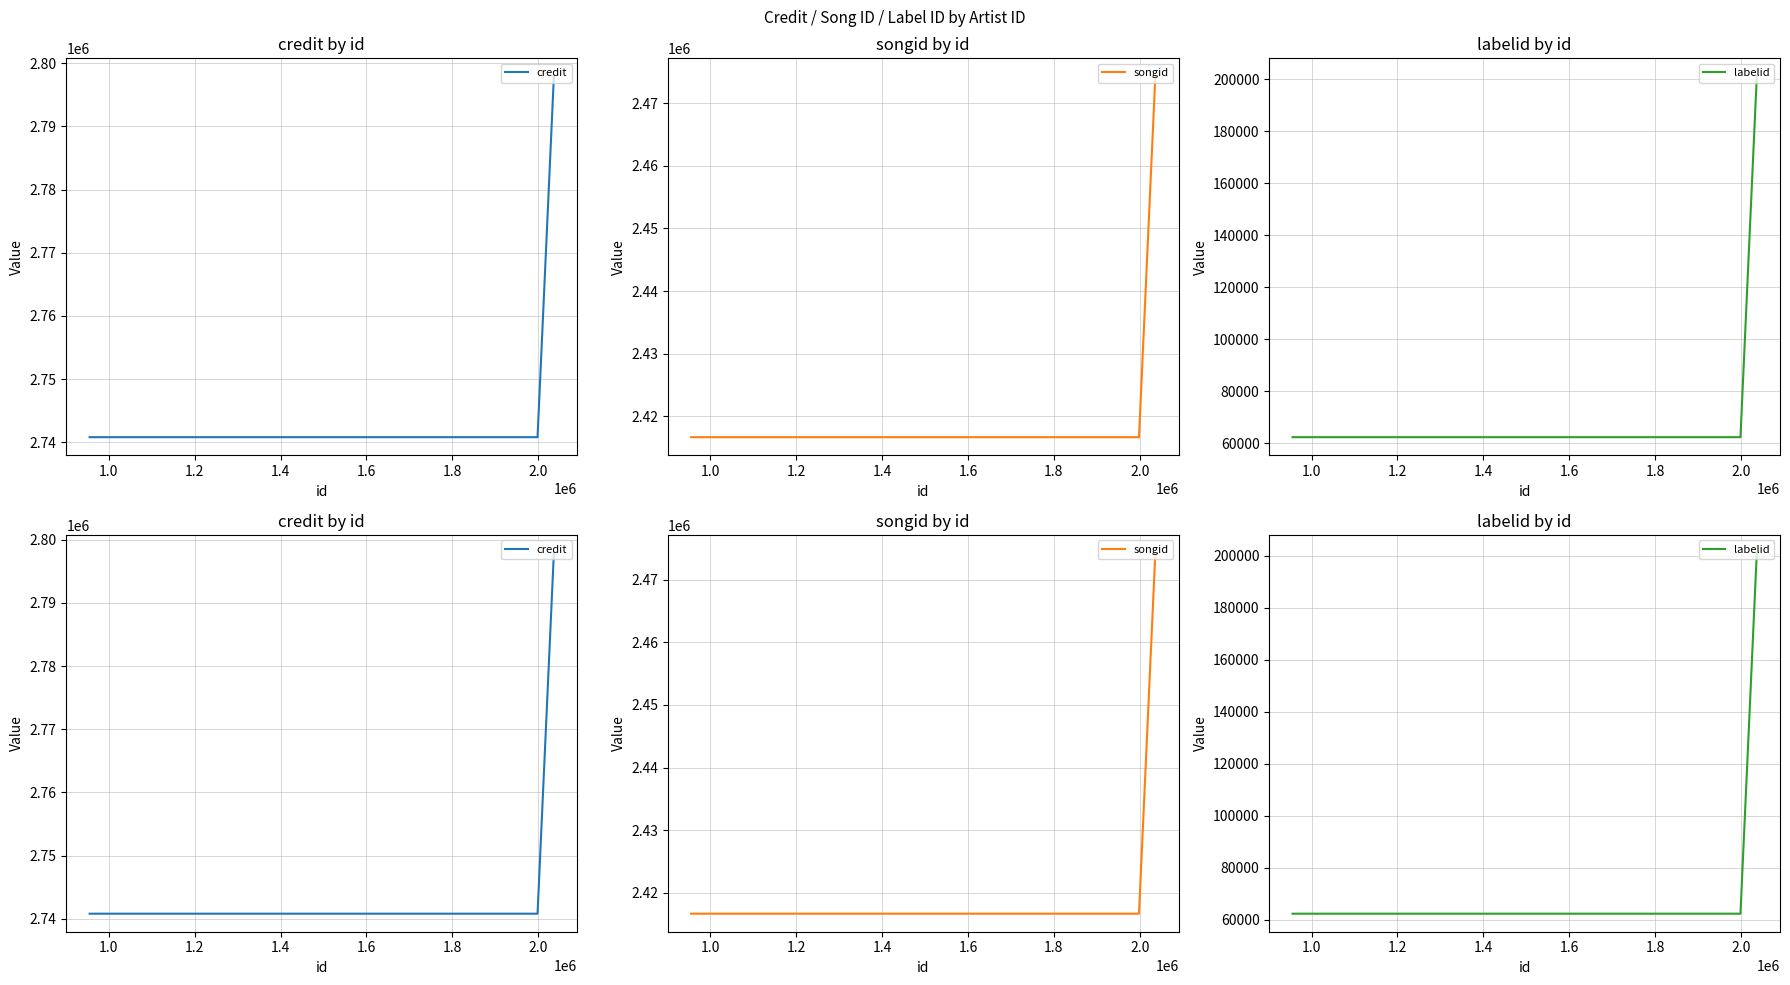

What is the value of the labelid point at the 2nd from the left?

62398